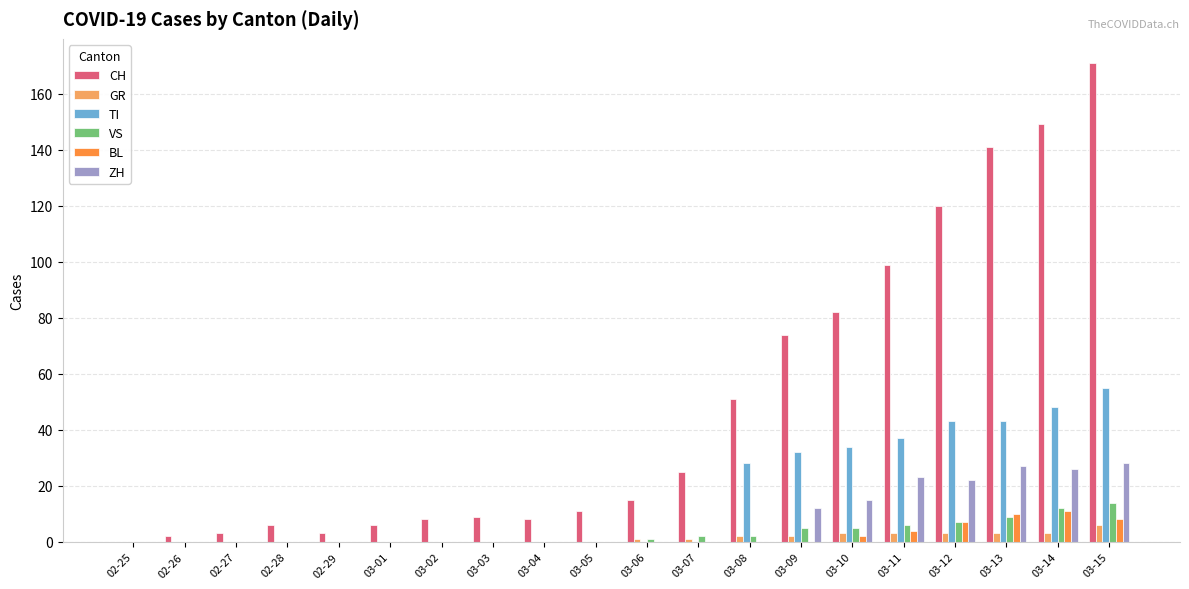

What is the maximum value for ZH?

28